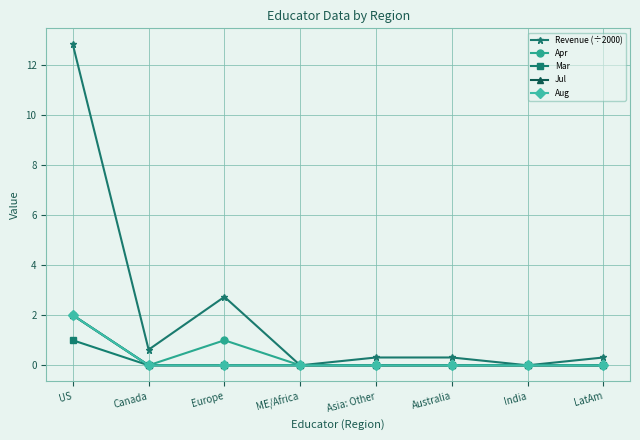

Does the chart have visible grid lines?

Yes